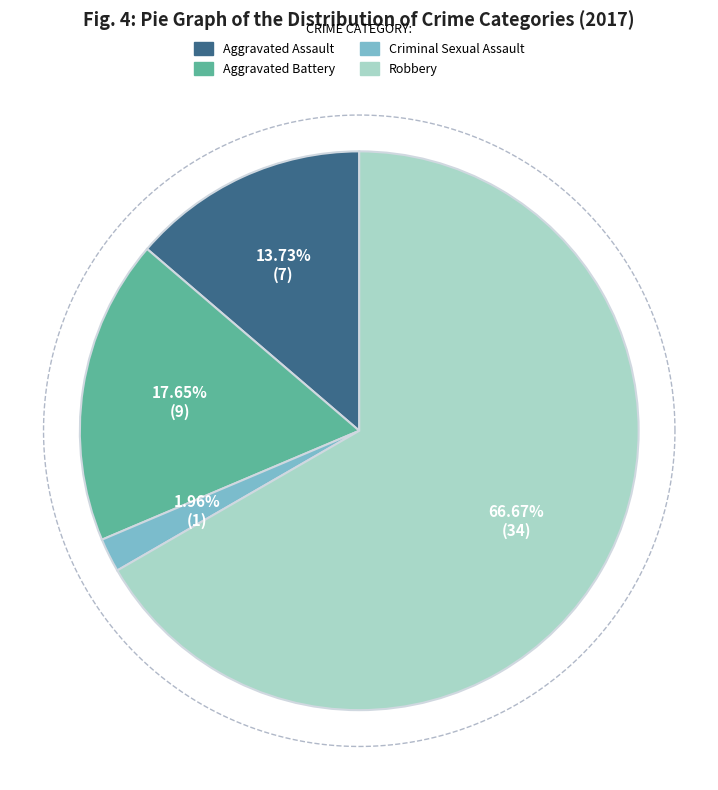

What is the change in value from Aggravated Battery to Robbery?

+25